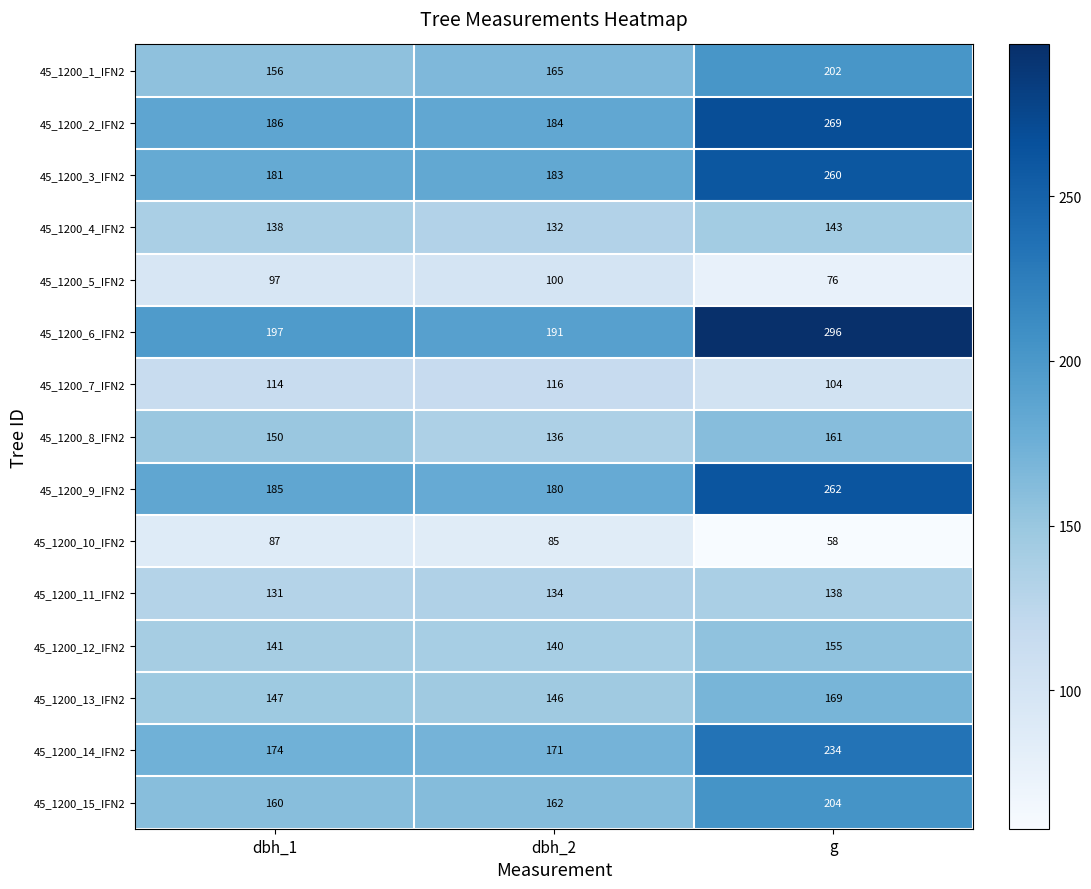

What is the difference between the 45_1200_6_IFN2 values at g and dbh_1?

99